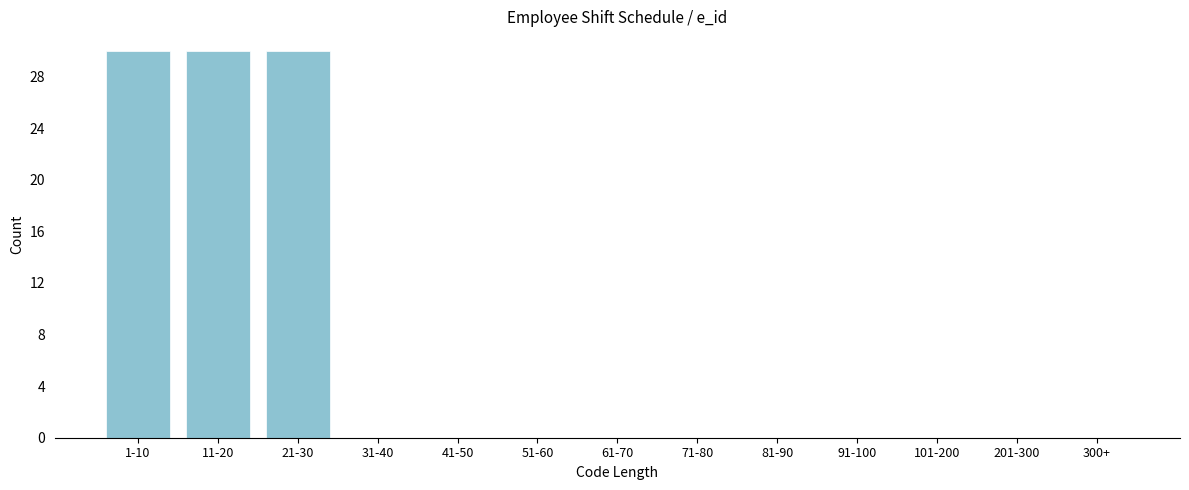

Reading left to right, what are all the values shown in this chart?

1-10=30	11-20=30	21-30=30	31-40=0	41-50=0	51-60=0	61-70=0	71-80=0	81-90=0	91-100=0	101-200=0	201-300=0	300+=0